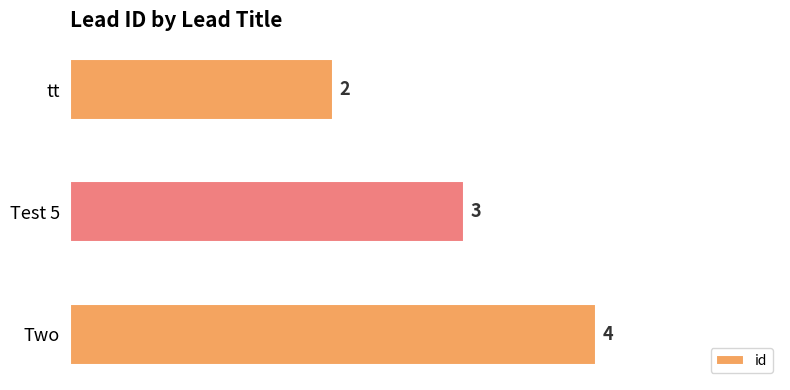

The value at Test 5 is 3. True or false?

True